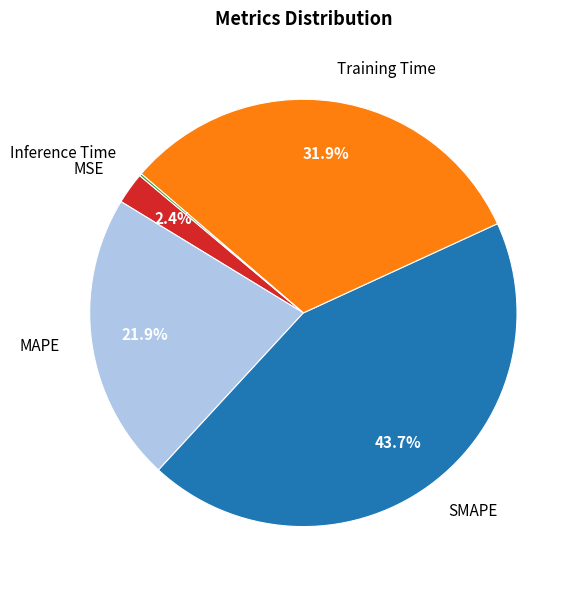

Is there any slice that represents more than half of the pie?

No